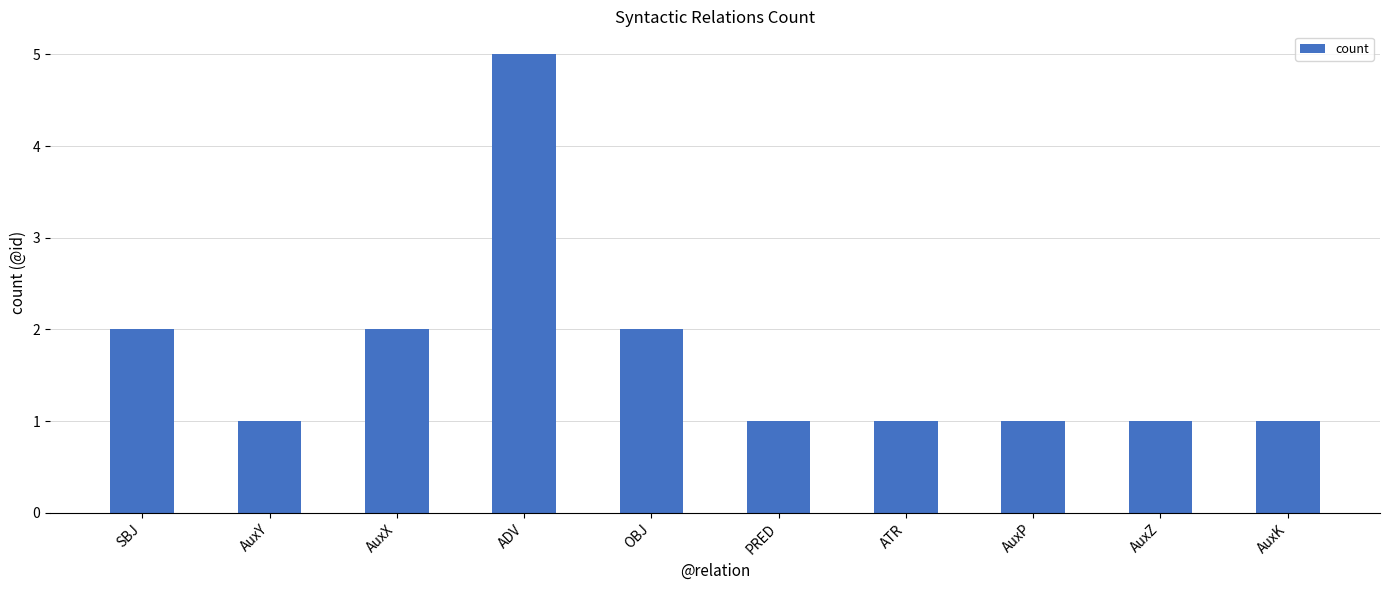

The value at OBJ is 2. True or false?

True